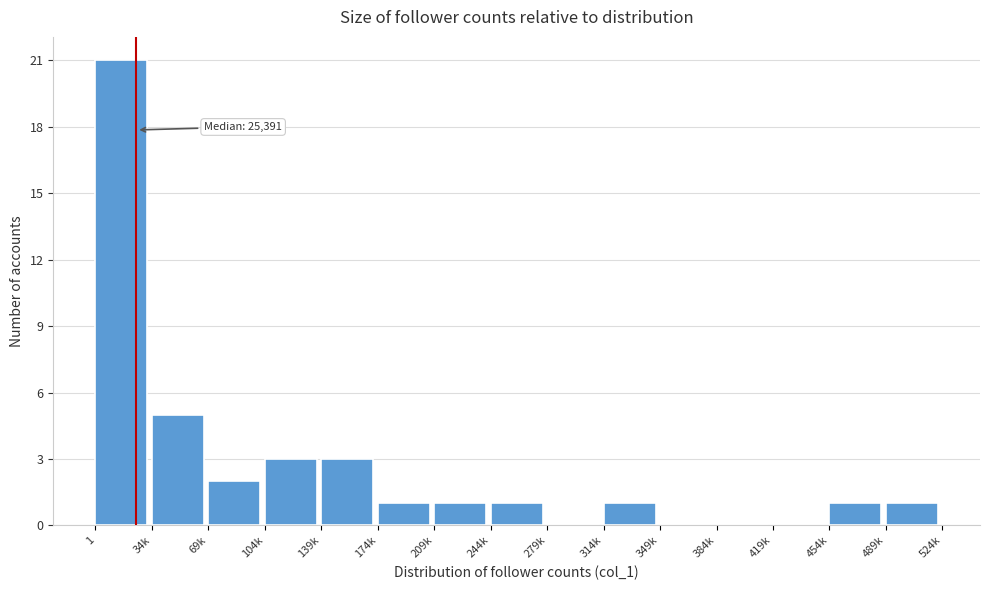

Reading left to right, list all the values displayed in this chart.

1=21	34k=5	69k=2	104k=3	139k=3	174k=1	209k=1	244k=1	279k=0	314k=1	349k=0	384k=0	419k=0	454k=1	489k=1